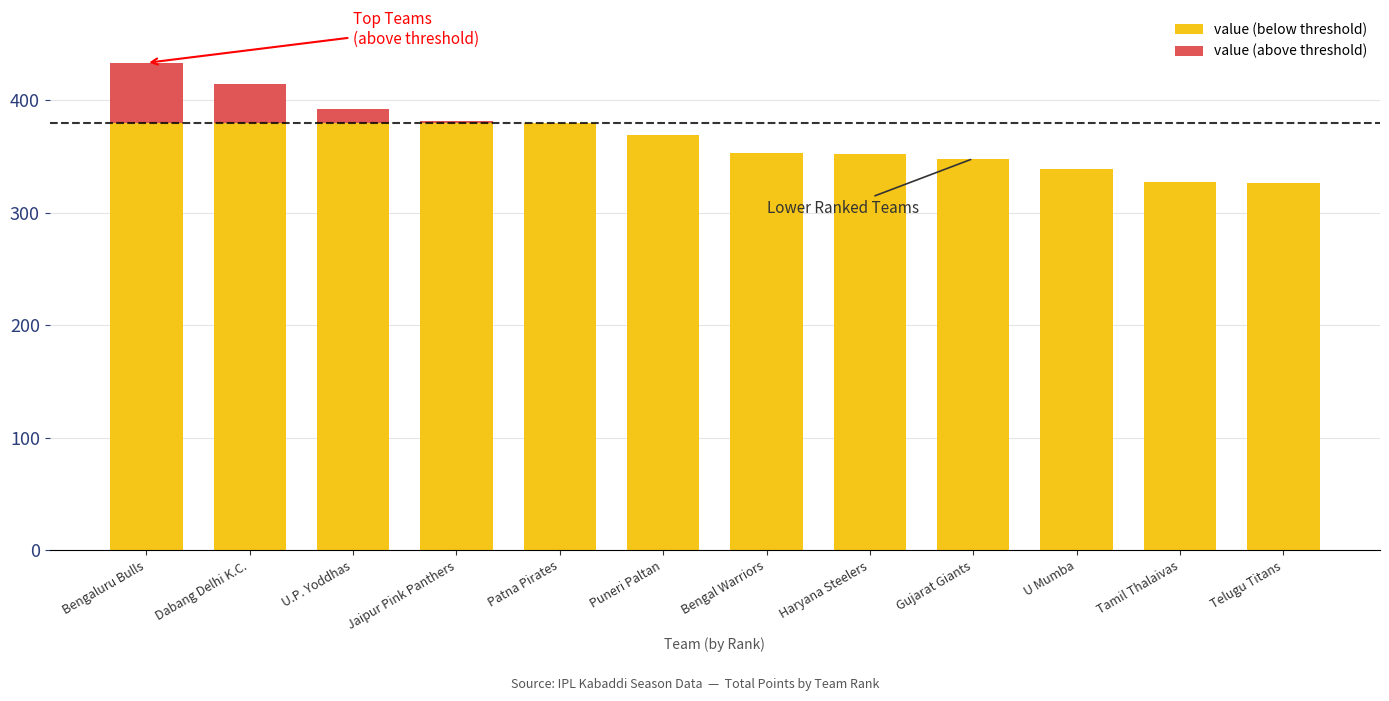

What position from the left is Dabang Delhi K.C.?

2